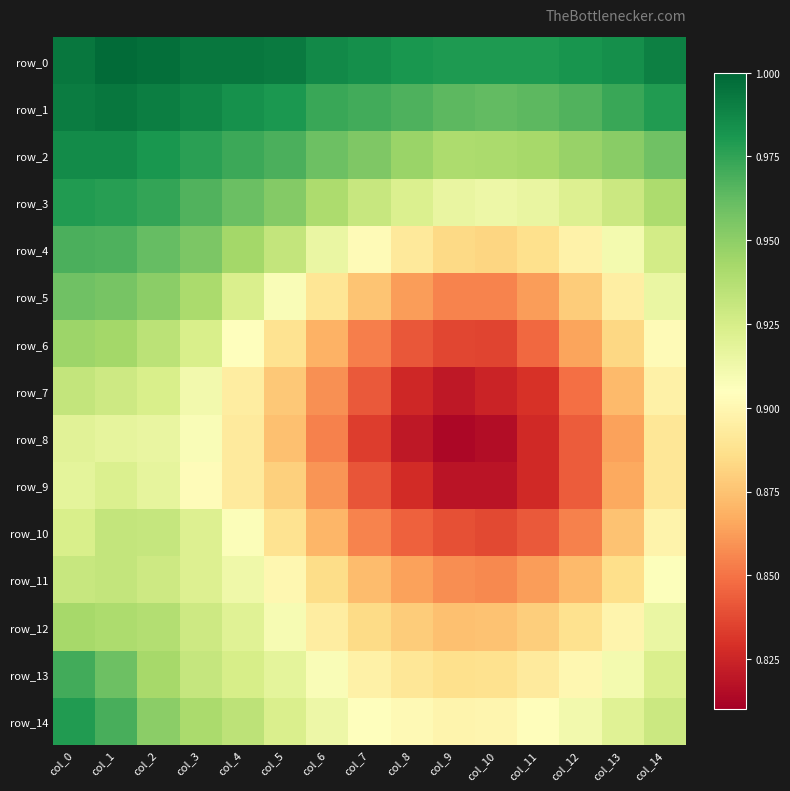

Is the value of row_8 at col_13 greater than the value of row_0 at col_4?

No